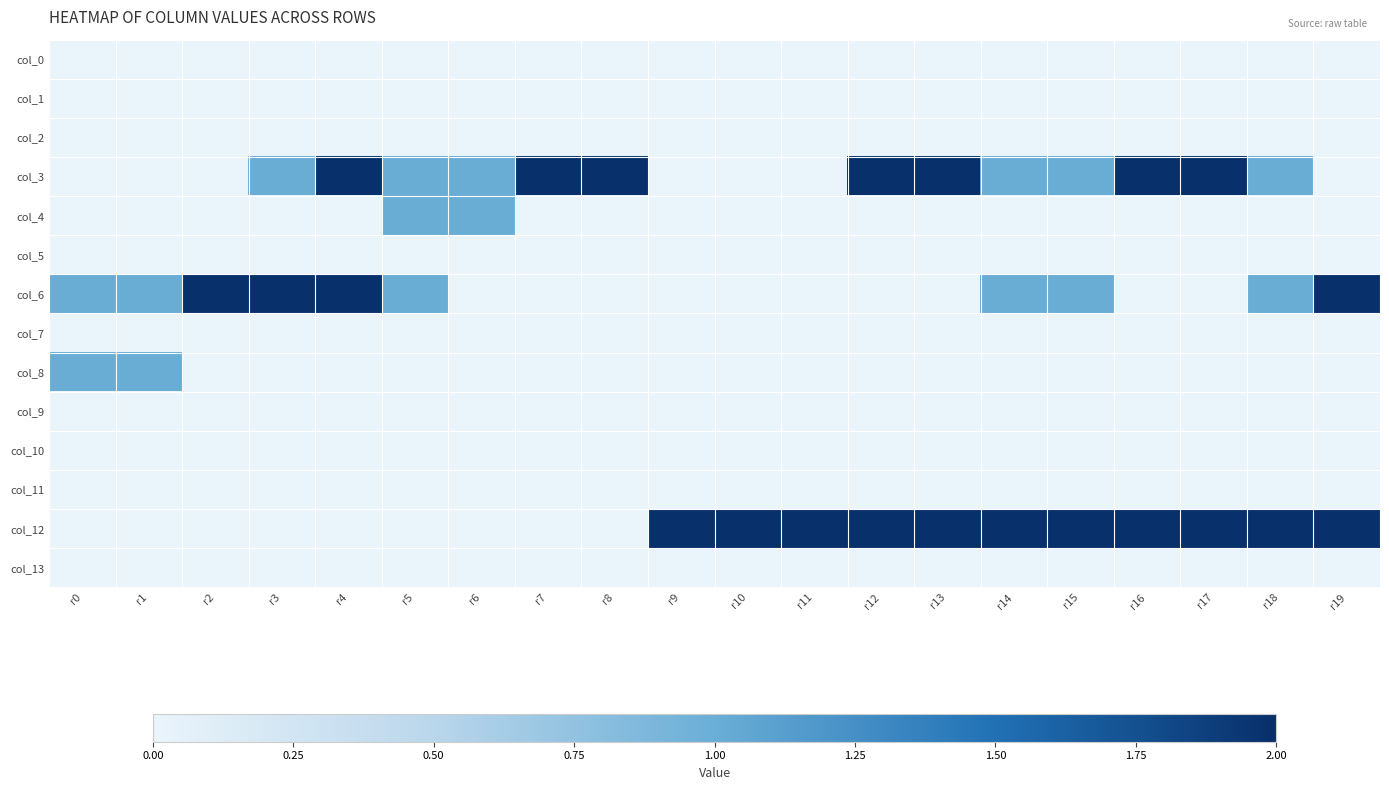

At which category does the chart reach its minimum across all series?

r0